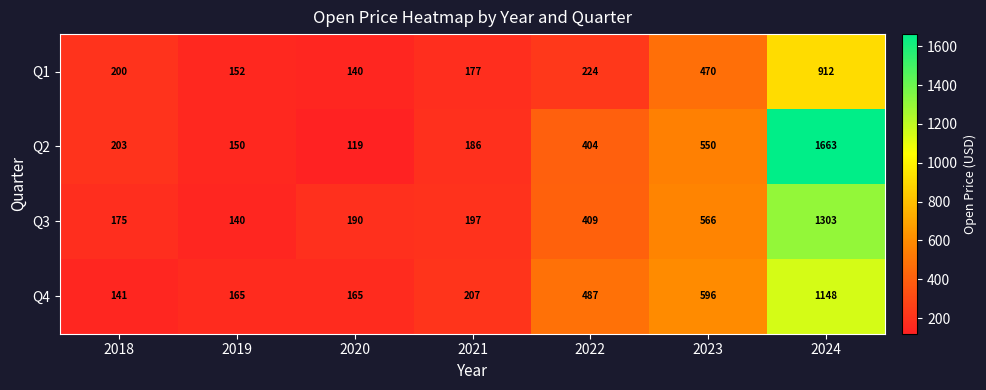

Reading right to left, list all the values displayed in this chart.

Q1: 912	470	224	177	140	152	200
Q2: 1663	550	404	186	119	150	203
Q3: 1303	566	409	197	190	140	175
Q4: 1148	596	487	207	165	165	141